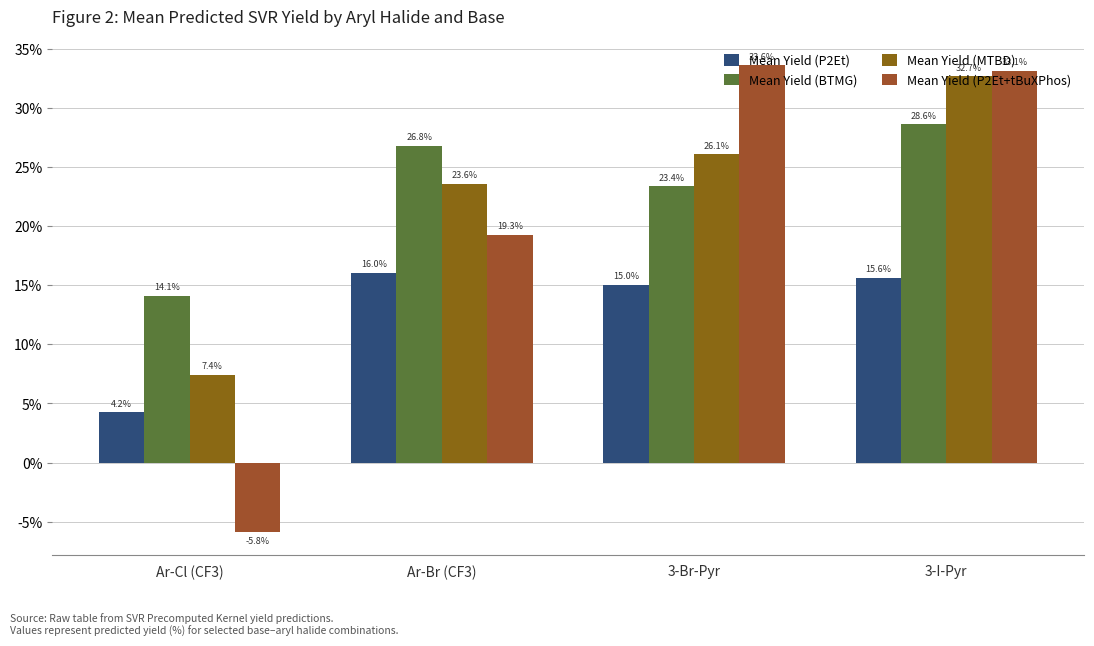

What is the lowest value of the Mean Yield (P2Et+tBuXPhos) series?

-5.8